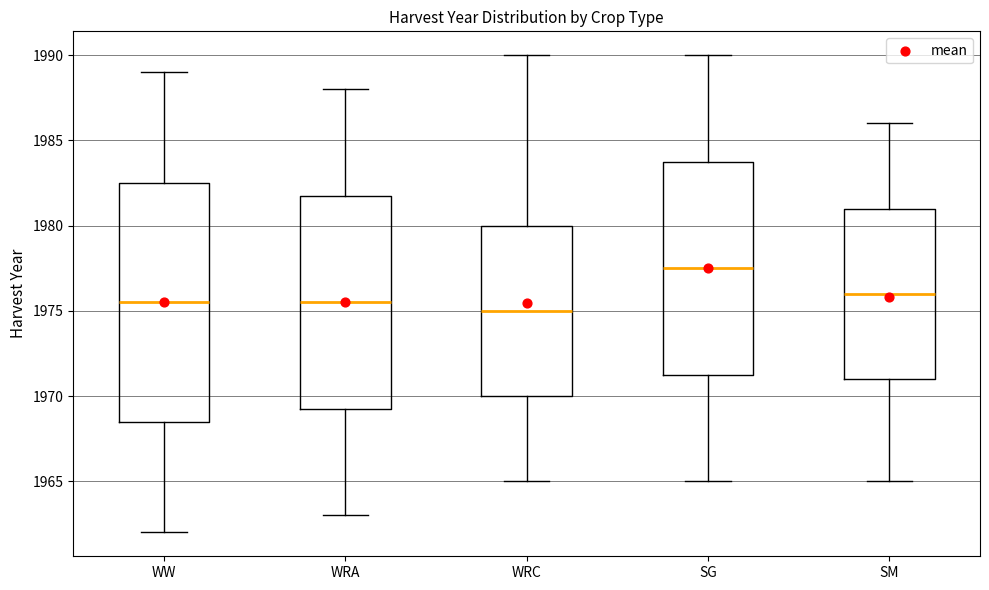

Reading left to right, transcribe this box plot: for each box, give where its median line is, the range the box spans, and where its two whiskers end, as read against the y-axis. The values are not printed on the chart, so give them approximately, as read against the axis.

WW: median 1975.5, box 1968.5 to 1982.5, whiskers 1962.0 to 1989.0
WRA: median 1975.5, box 1969.5 to 1982.0, whiskers 1963.0 to 1988.0
WRC: median 1975.0, box 1970.0 to 1980.0, whiskers 1965.0 to 1990.0
SG: median 1977.5, box 1971.5 to 1984.0, whiskers 1965.0 to 1990.0
SM: median 1976.0, box 1971.0 to 1981.0, whiskers 1965.0 to 1986.0